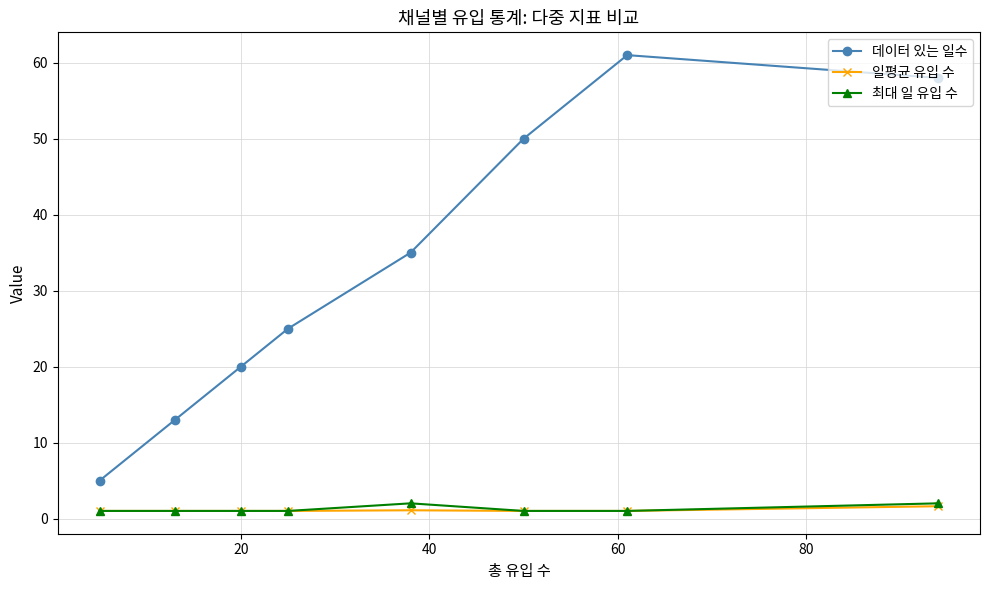

What is the maximum value shown in the chart?

61.0